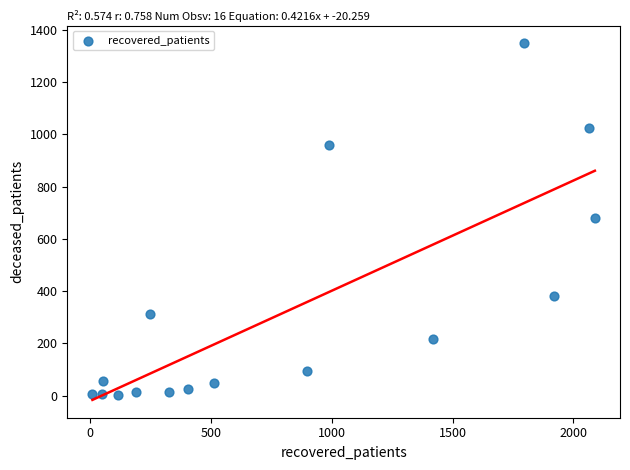

What is the range of Y values (max minus min)?

1347